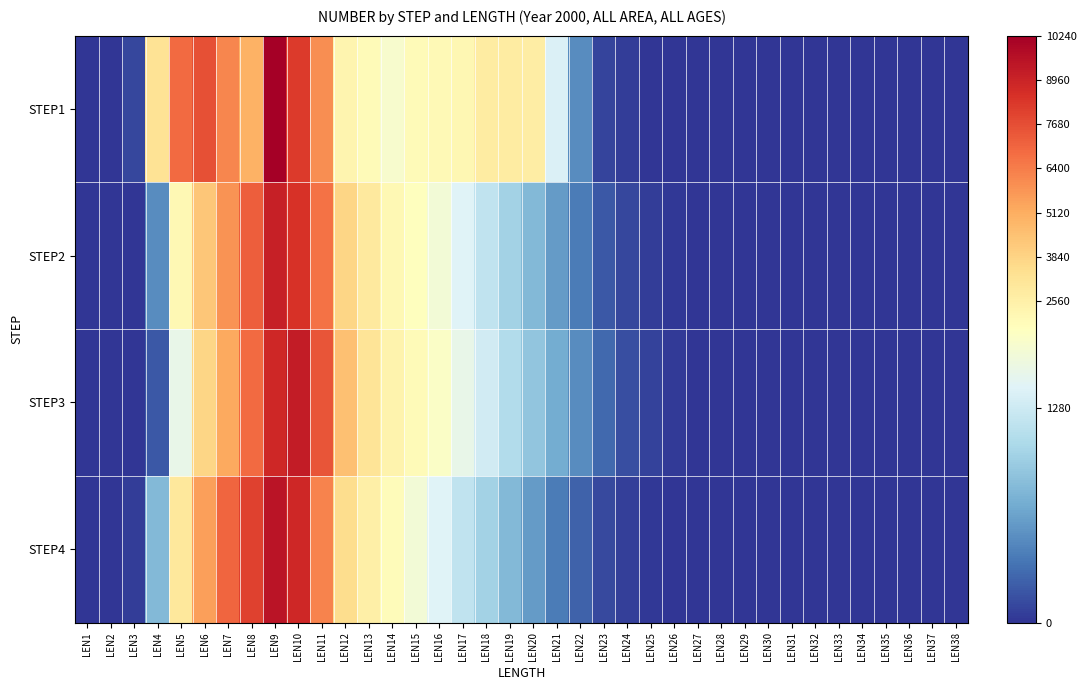

Reading left to right, what are all the values shown in this chart?

STEP1: LEN1=0	LEN2=0	LEN3=104	LEN4=3226	LEN5=6888	LEN6=7641	LEN7=6157	LEN8=4986	LEN9=10240	LEN10=8194	LEN11=5931	LEN12=2301	LEN13=2011	LEN14=1665	LEN15=1990	LEN16=2038	LEN17=2185	LEN18=2761	LEN19=2757	LEN20=2684	LEN21=1377	LEN22=504	LEN23=88	LEN24=46	LEN25=0	LEN26=0	LEN27=0	LEN28=0	LEN29=0	LEN30=0	LEN31=0	LEN32=0	LEN33=0	LEN34=0	LEN35=0	LEN36=0	LEN37=0	LEN38=0
STEP2: LEN1=0	LEN2=0	LEN3=0	LEN4=500	LEN5=2100	LEN6=4300	LEN7=5800	LEN8=7200	LEN9=9100	LEN10=8500	LEN11=6700	LEN12=3800	LEN13=2900	LEN14=2100	LEN15=1800	LEN16=1600	LEN17=1400	LEN18=1200	LEN19=1000	LEN20=800	LEN21=600	LEN22=400	LEN23=200	LEN24=100	LEN25=50	LEN26=20	LEN27=10	LEN28=5	LEN29=0	LEN30=0	LEN31=0	LEN32=0	LEN33=0	LEN34=0	LEN35=0	LEN36=0	LEN37=0	LEN38=0
STEP3: LEN1=0	LEN2=0	LEN3=0	LEN4=200	LEN5=1500	LEN6=3800	LEN7=5200	LEN8=6900	LEN9=8800	LEN10=9200	LEN11=7500	LEN12=4500	LEN13=3200	LEN14=2400	LEN15=2000	LEN16=1700	LEN17=1500	LEN18=1300	LEN19=1100	LEN20=900	LEN21=700	LEN22=500	LEN23=300	LEN24=150	LEN25=70	LEN26=30	LEN27=10	LEN28=0	LEN29=0	LEN30=0	LEN31=0	LEN32=0	LEN33=0	LEN34=0	LEN35=0	LEN36=0	LEN37=0	LEN38=0
STEP4: LEN1=0	LEN2=0	LEN3=50	LEN4=800	LEN5=3000	LEN6=5500	LEN7=7000	LEN8=8000	LEN9=9500	LEN10=8800	LEN11=6200	LEN12=3500	LEN13=2600	LEN14=1900	LEN15=1600	LEN16=1400	LEN17=1200	LEN18=1000	LEN19=800	LEN20=600	LEN21=400	LEN22=250	LEN23=120	LEN24=60	LEN25=25	LEN26=10	LEN27=5	LEN28=0	LEN29=0	LEN30=0	LEN31=0	LEN32=0	LEN33=0	LEN34=0	LEN35=0	LEN36=0	LEN37=0	LEN38=0